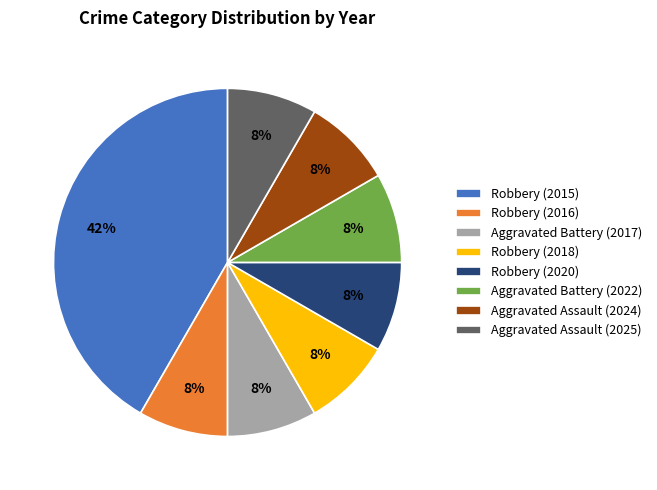

Approximately how many times larger is the value at Robbery (2016) compared to Aggravated Assault (2024)?

1.0